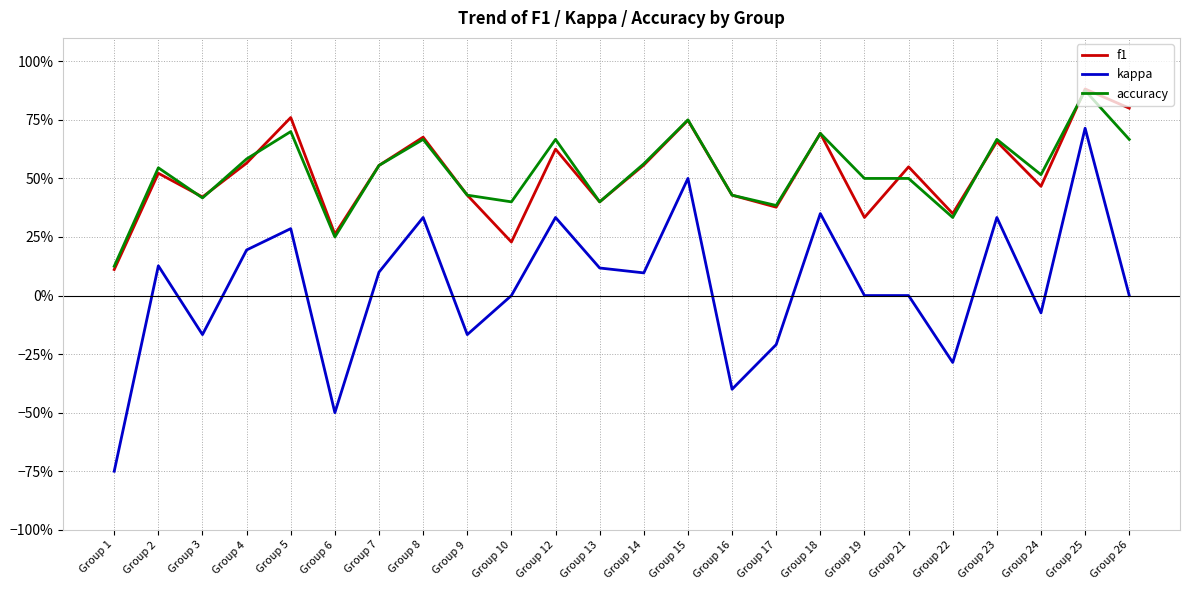

Where is the first local minimum for kappa?

Group 3